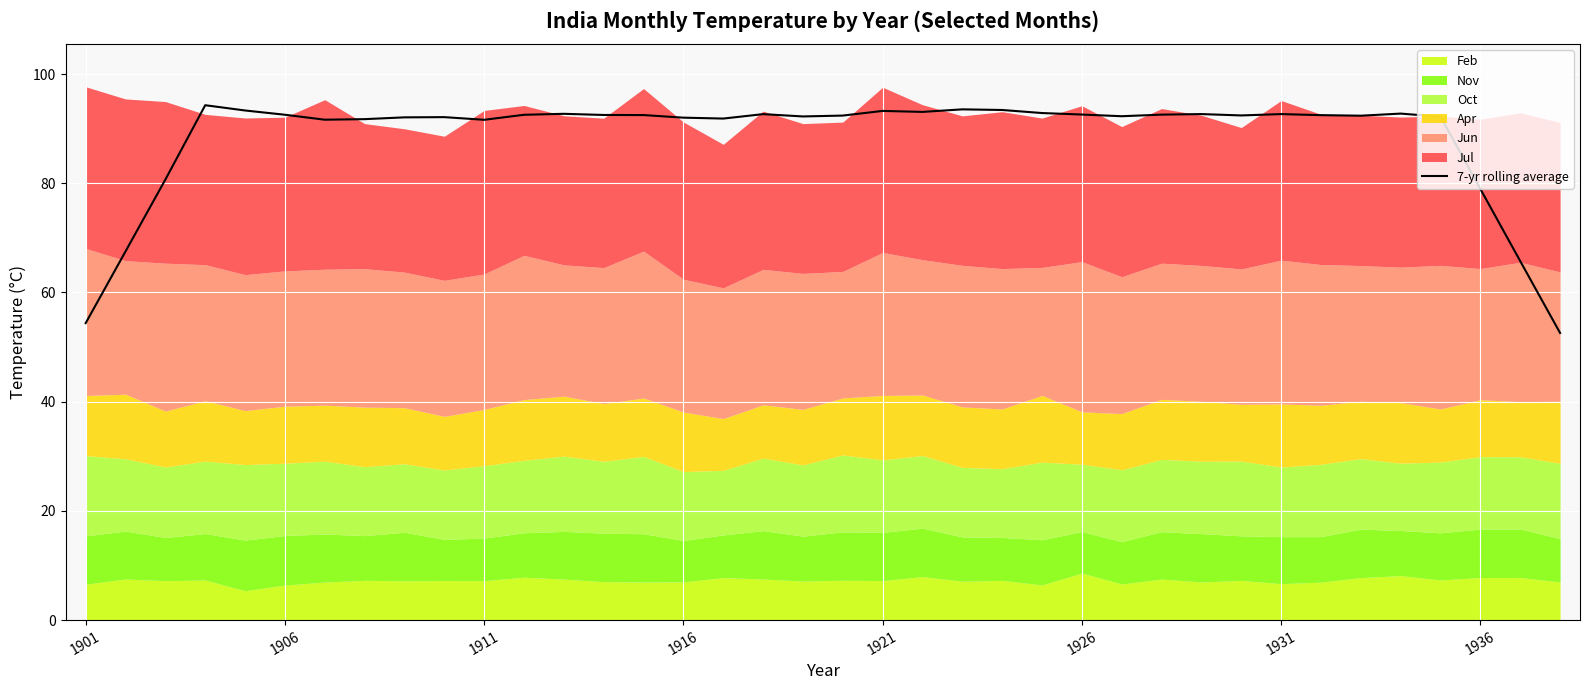

Is it true that the value at 1931 is 92.7?

True